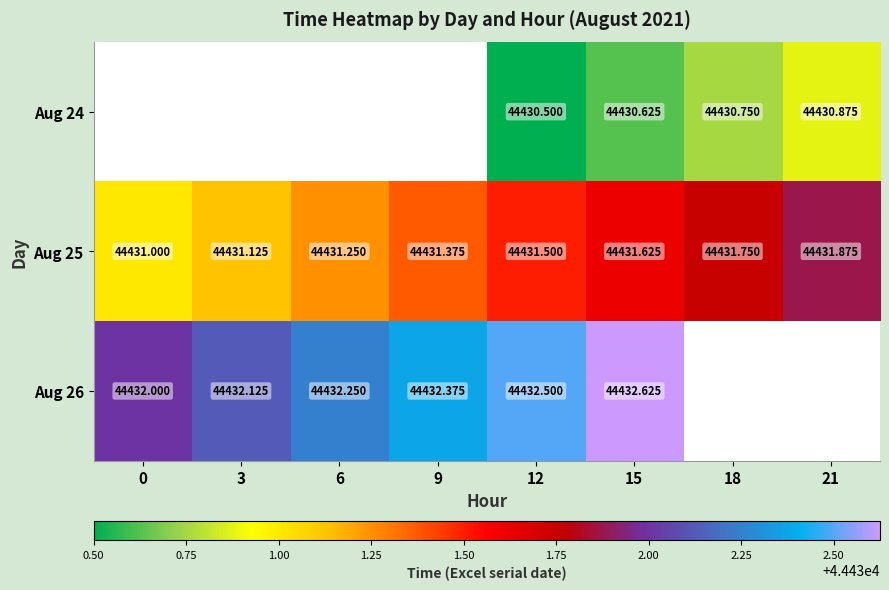

Is the value of Aug 25 at 0 greater than the value of Aug 24 at 21?

Yes